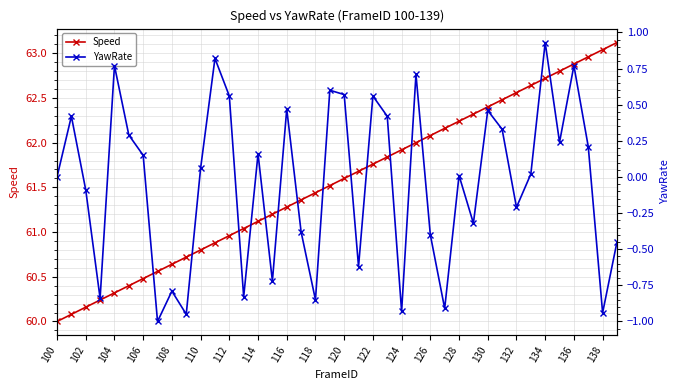

At how many categories does at least one series exceed 29?

40